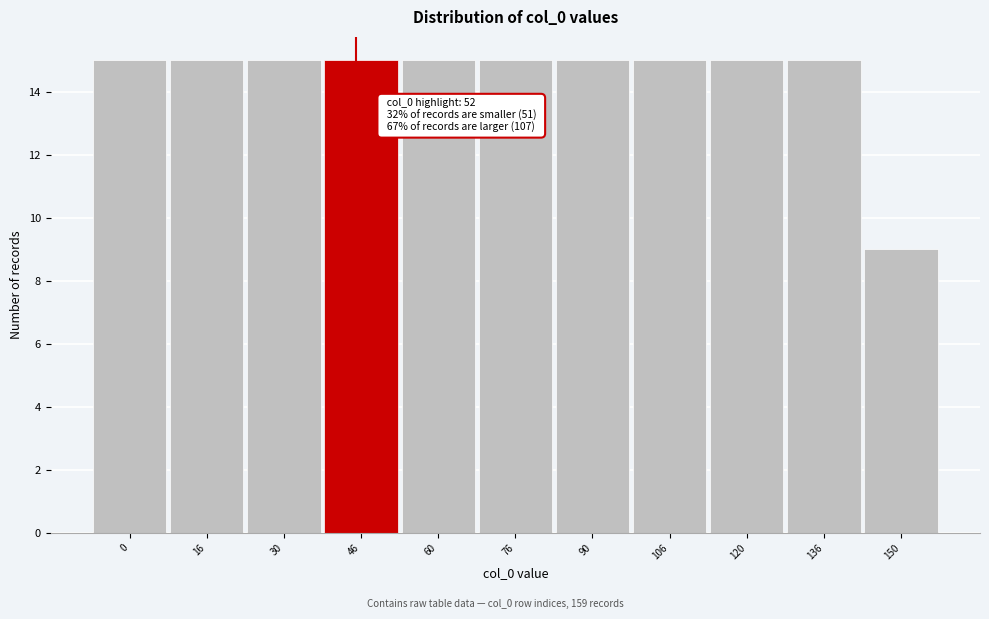

Reading left to right, transcribe all the data shown in this chart.

0=15	16=15	30=15	46=15	60=15	76=15	90=15	106=15	120=15	136=15	150=9